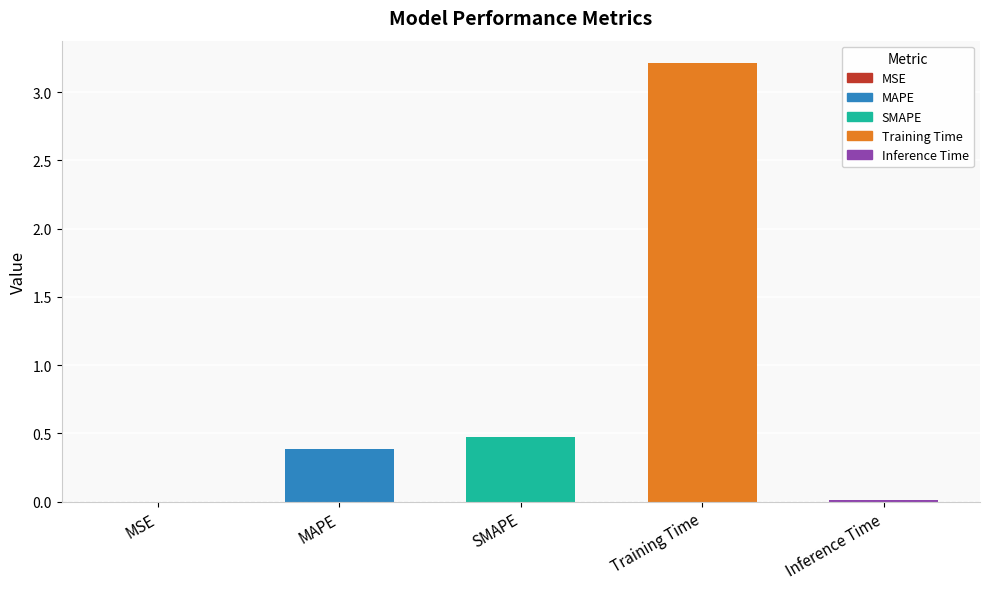

What is the label of the 3rd bar from the right?

SMAPE